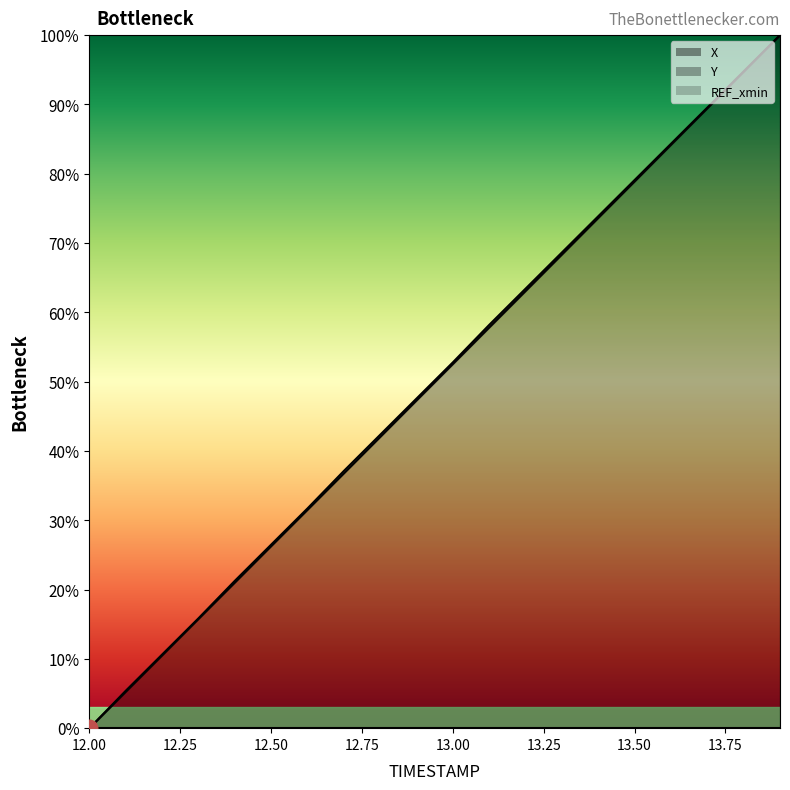

Rank the series by their average value, from highest to lowest.

Y, X